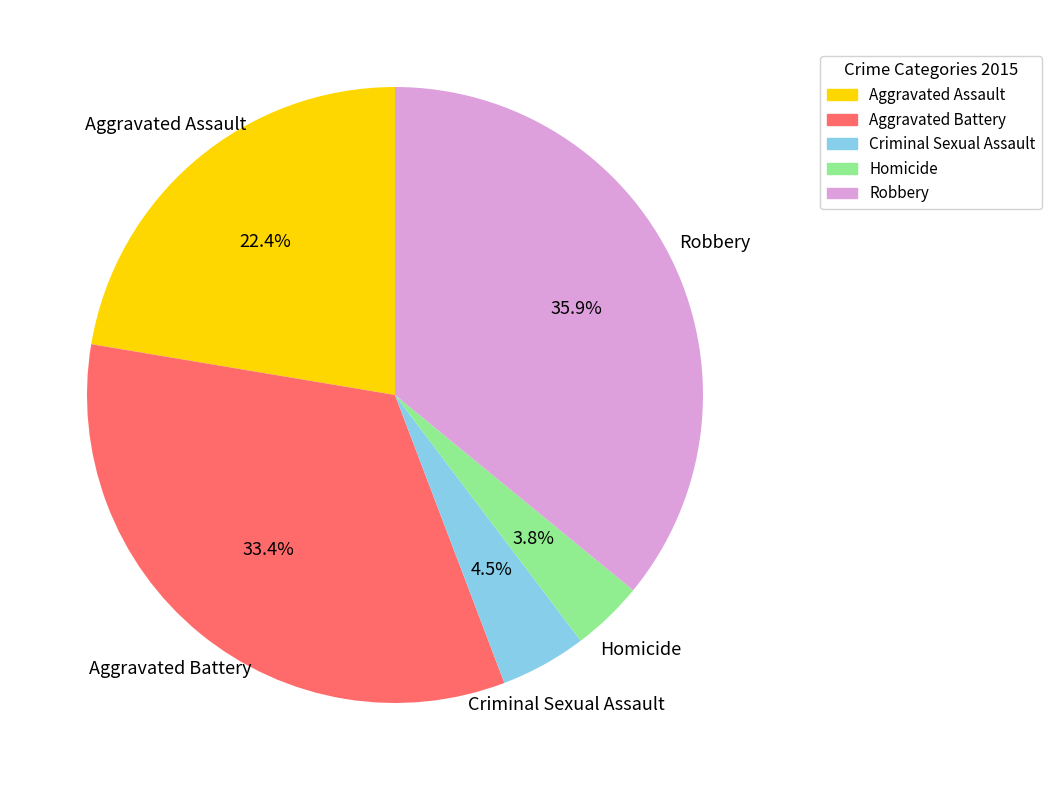

To the nearest percent, what is the difference between the largest and smallest slice percentages?

32%